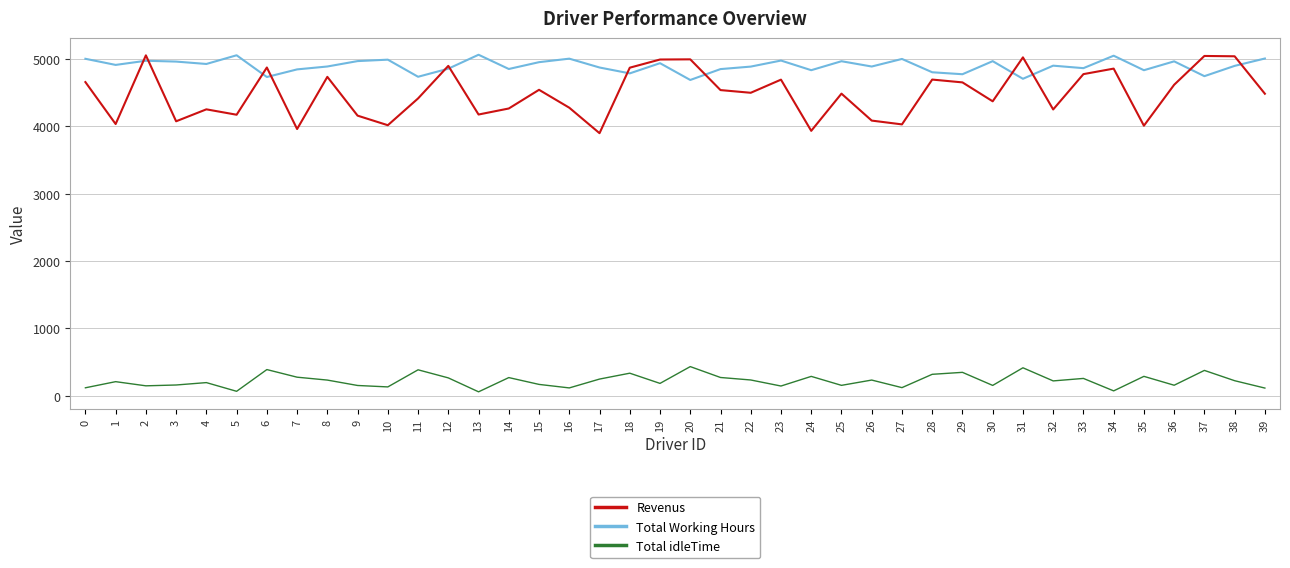

True or false: Total idleTime and Revenus intersect in this chart.

False